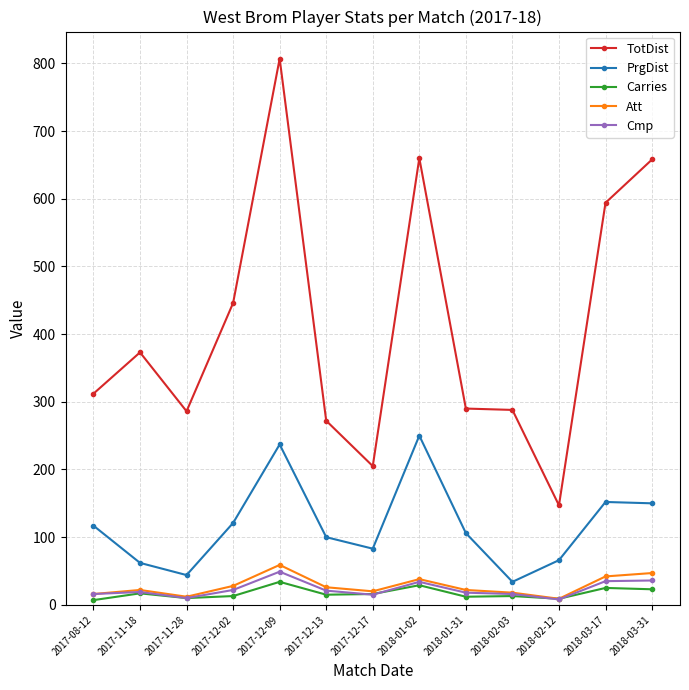

What is the label of the 8th point from the left?

2018-01-02